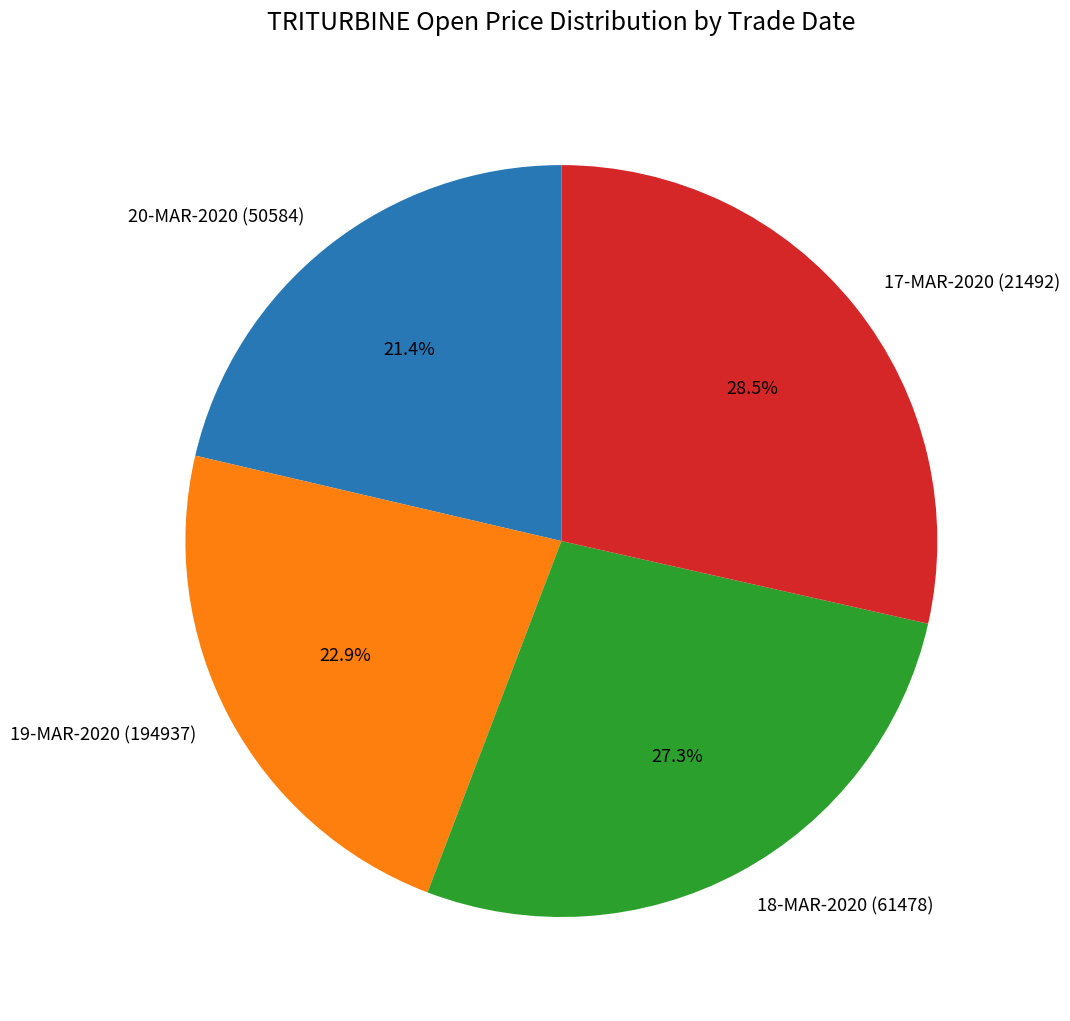

What is the total percentage of 19-MAR-2020 (194937) and 18-MAR-2020 (61478)?

50.1%